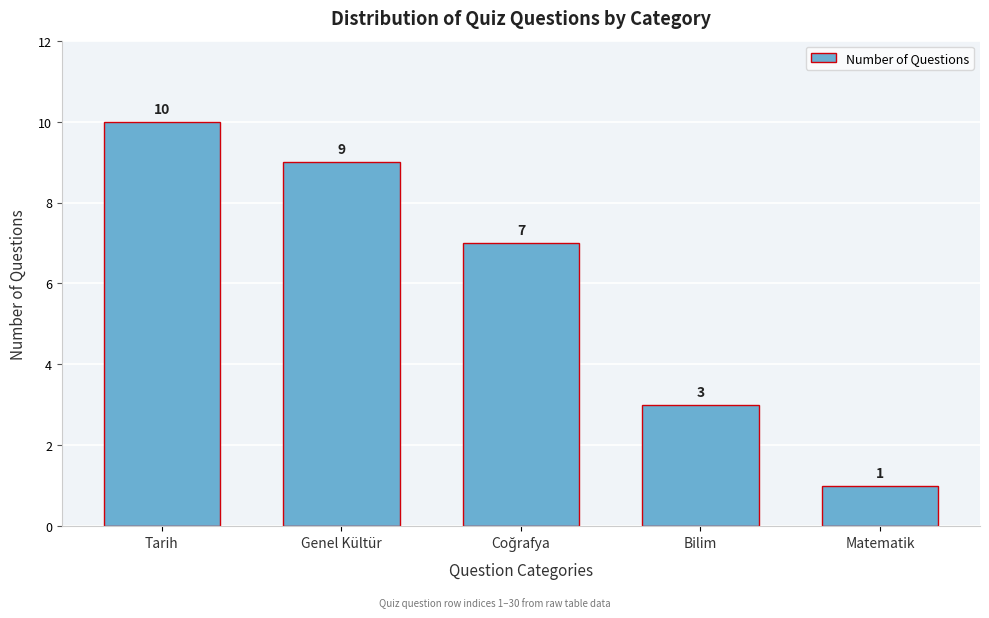

Reading left to right, transcribe all the data shown in this chart.

10	9	7	3	1